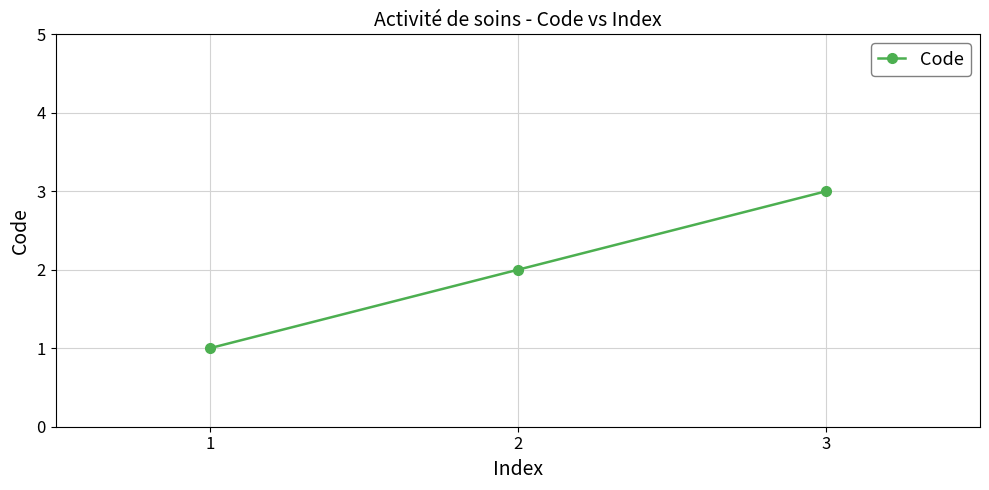

What is the sum of the values at 2 and 1?

3